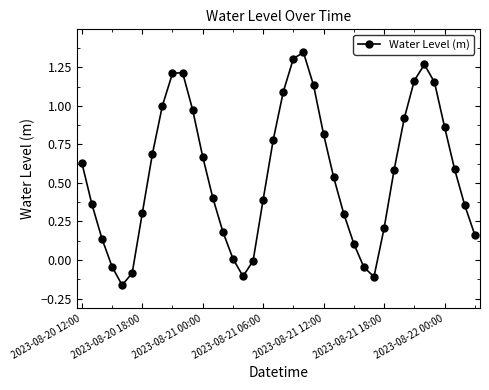

Does the chart display data point markers on the line(s)?

Yes